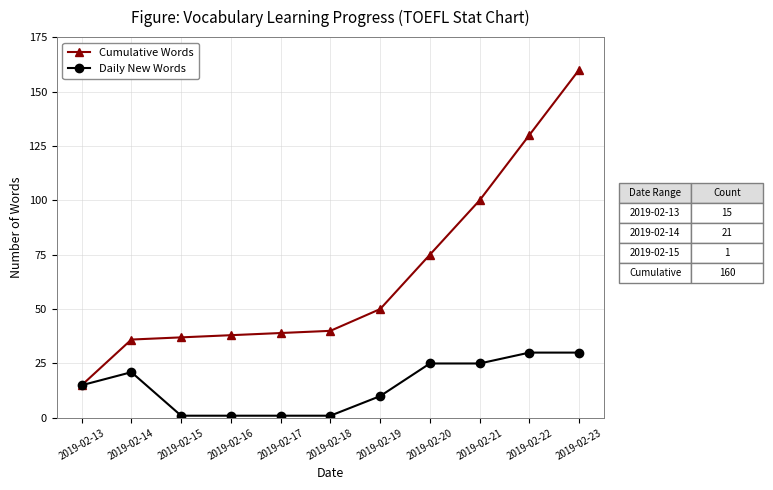

What is the difference between the maximum and minimum values in the Daily New Words series?

29